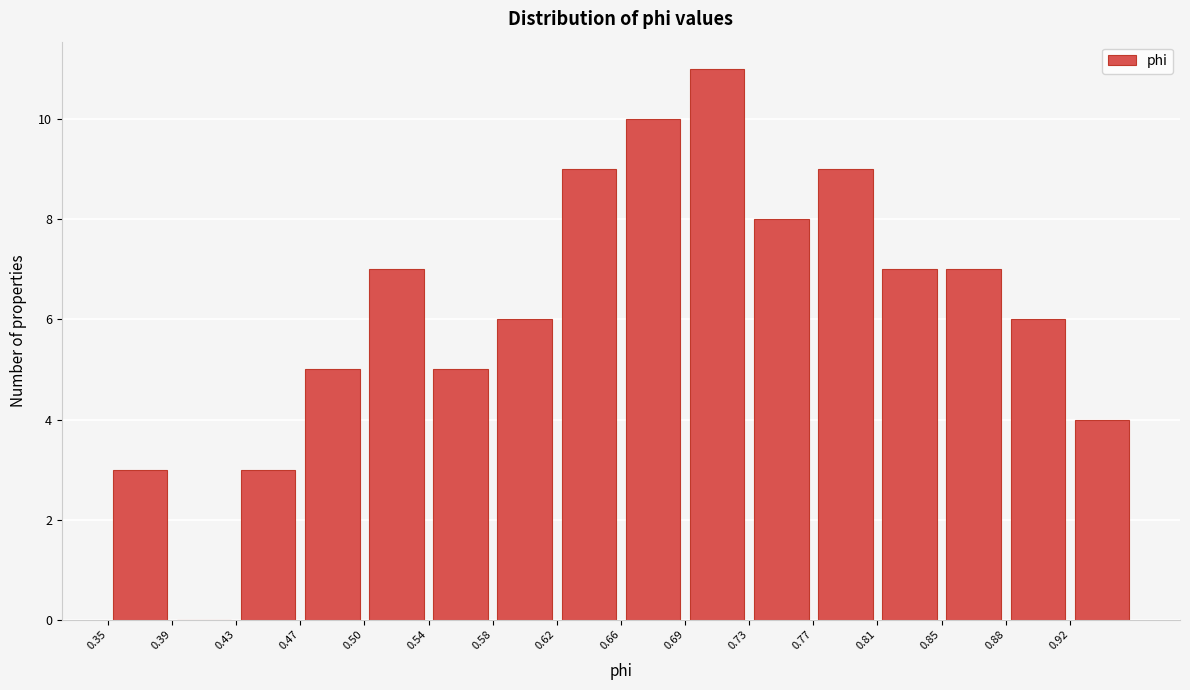

Reading left to right, list every bar in this chart as the range it spans on the x-axis followed by its height. Neither the bar edges nor the heights are printed on the chart, so give them approximately, as read against the axes.

0.350 to 0.390: 3
0.390 to 0.430: 0
0.430 to 0.465: 3
0.465 to 0.505: 5
0.505 to 0.540: 7
0.540 to 0.580: 5
0.580 to 0.620: 6
0.620 to 0.655: 9
0.655 to 0.695: 10
0.695 to 0.730: 11
0.730 to 0.770: 8
0.770 to 0.810: 9
0.810 to 0.845: 7
0.845 to 0.885: 7
0.885 to 0.920: 6
0.920 to 0.960: 4